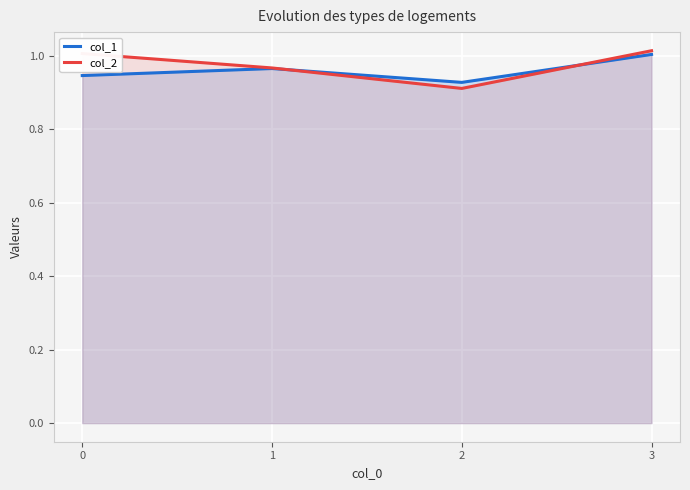

At 3, list the series in order from largest to smallest.

col_2, col_1